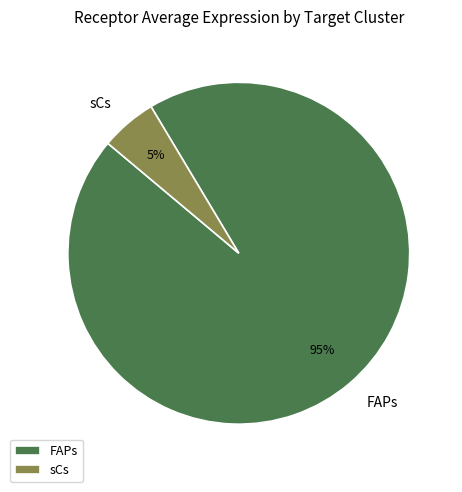

What is the majority slice?

FAPs